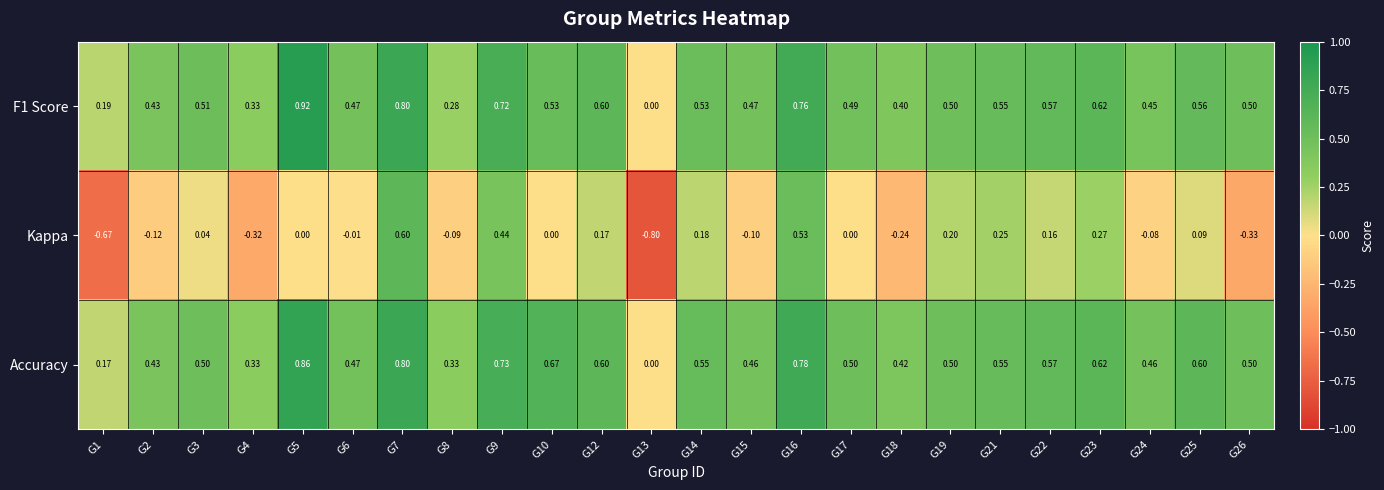

Between G3 and G6, which series saw the biggest shift?

Kappa